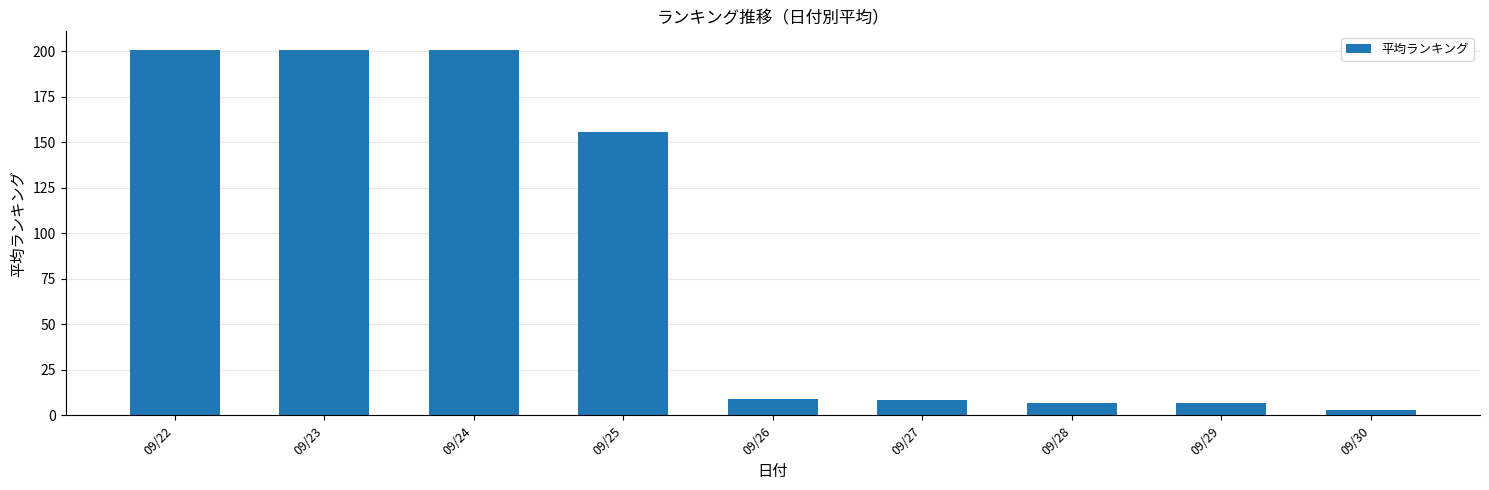

True or false: the data shows 240.8 at 09/25.

False